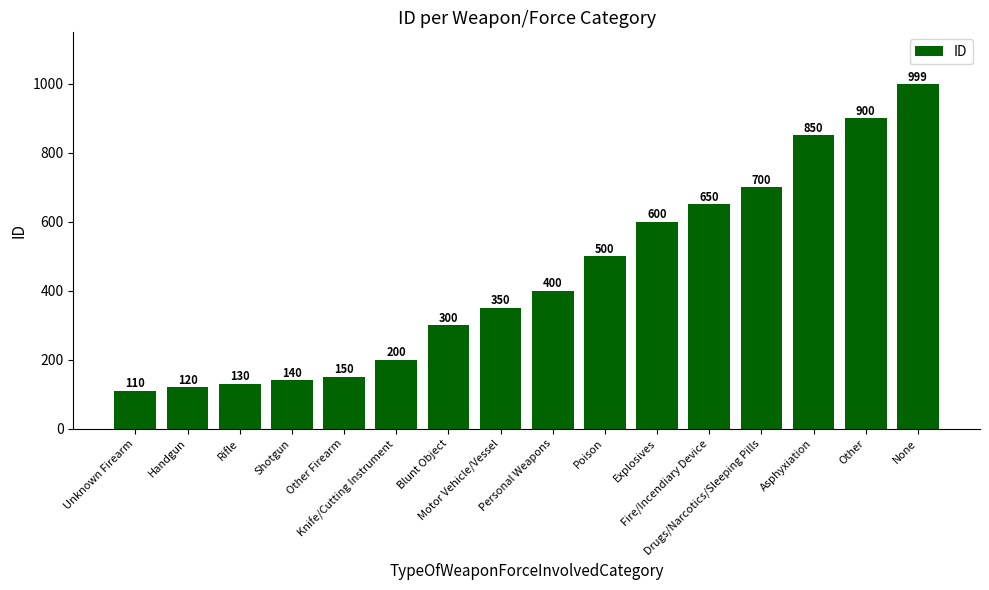

True or false: the data shows 158 at Personal Weapons.

False